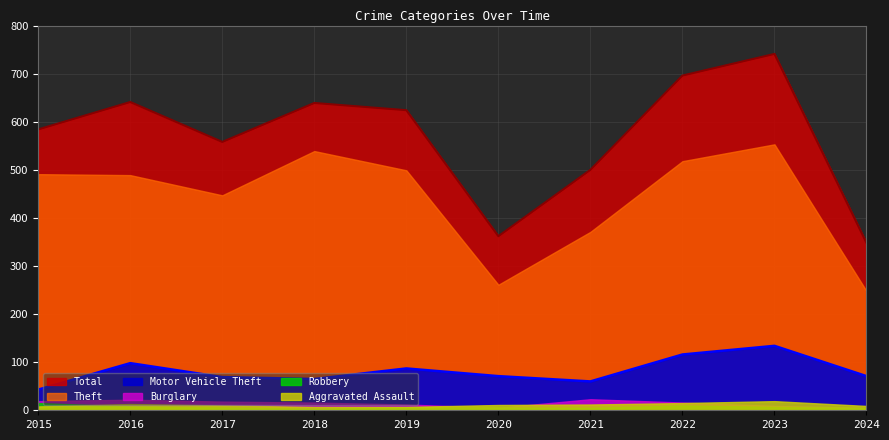

How many data points in Theft are less than 491?

5